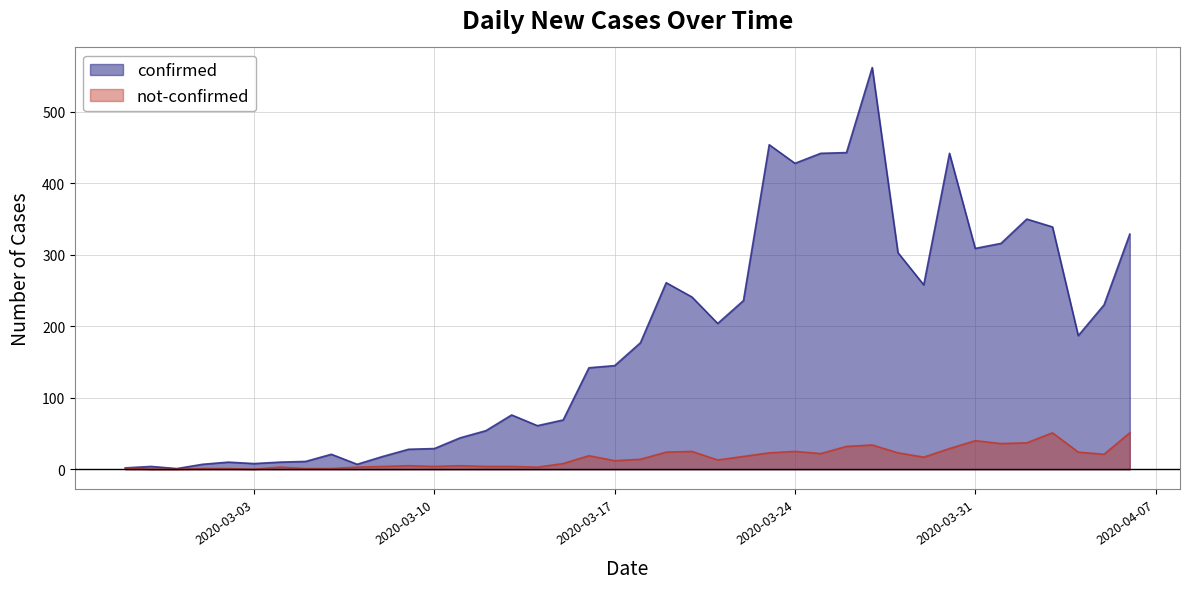

Where is the first local maximum for confirmed?

2020-02-28